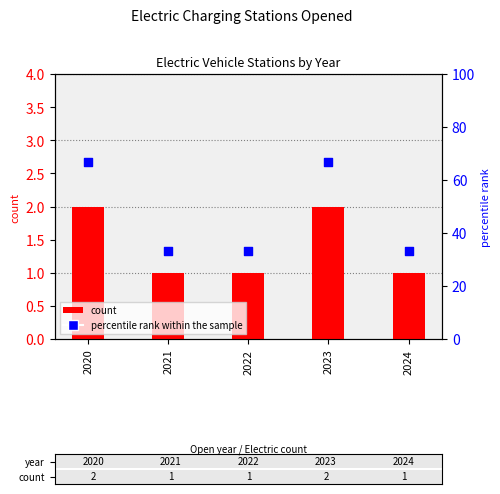

At which category is the sum across all series the highest?

2020